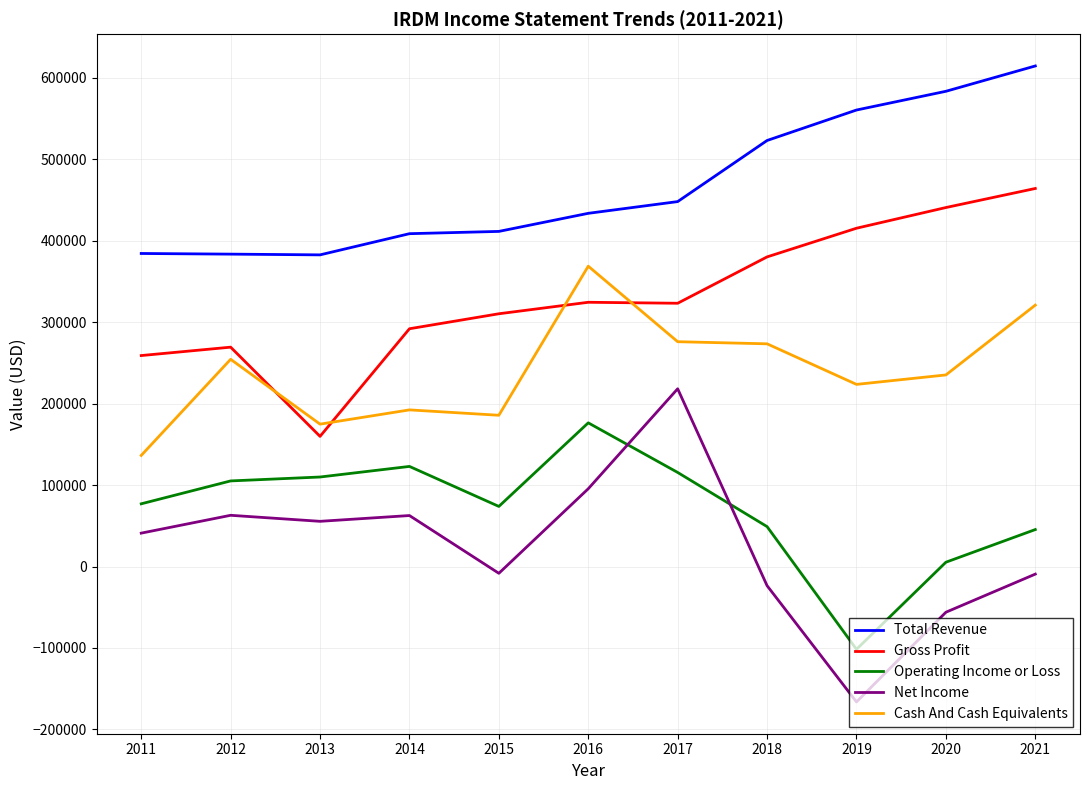

What is the spread (max minus min) of values at 2021?

623800